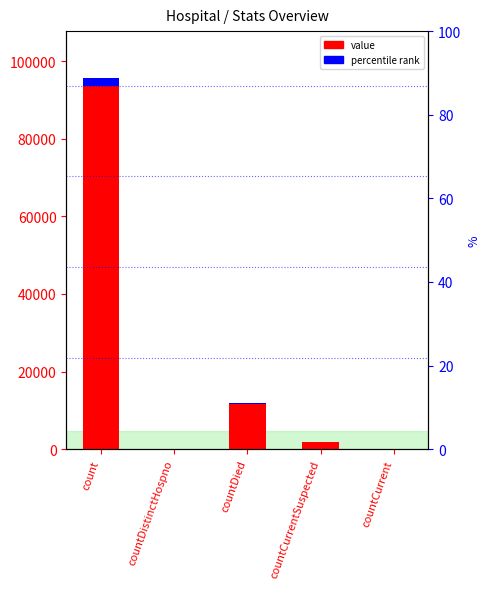

How many positive values does the pct rank series have?

3